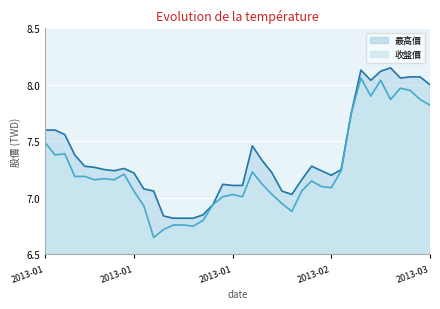

Rank the series by their average value, from highest to lowest.

最高價, 收盤價